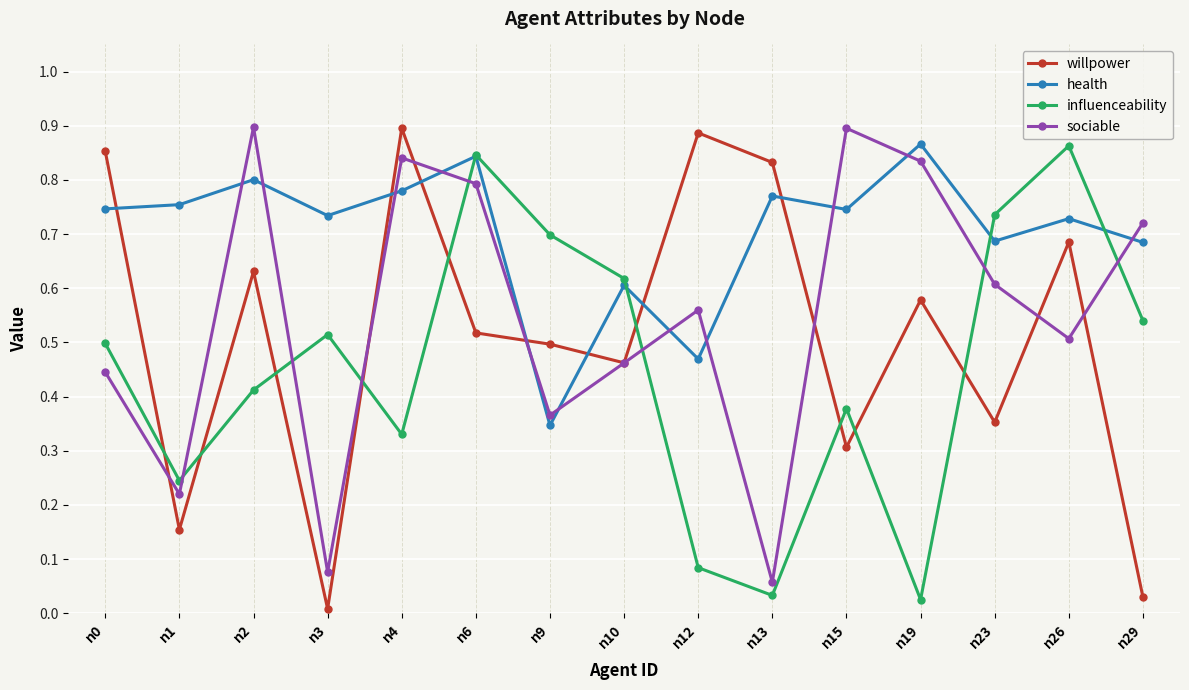

Where is the first local maximum for influenceability?

n3